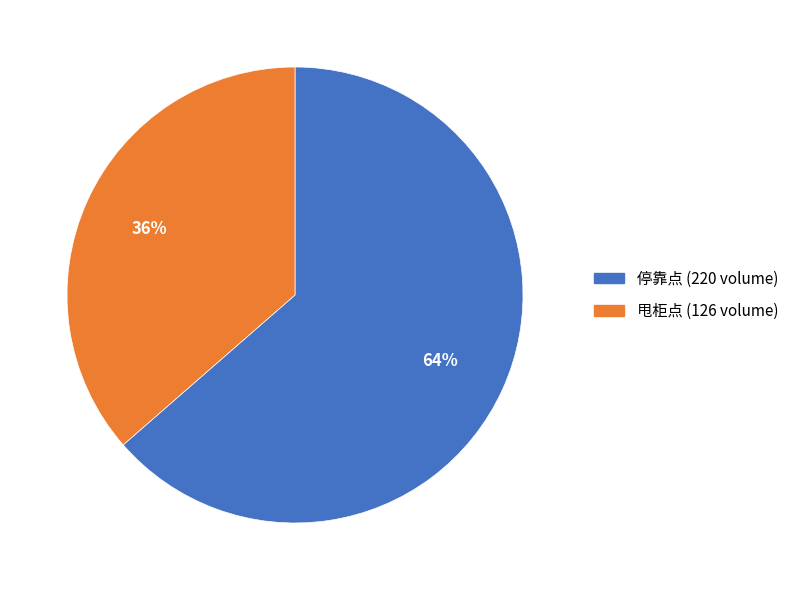

To the nearest percent, what is the average slice percentage?

50%